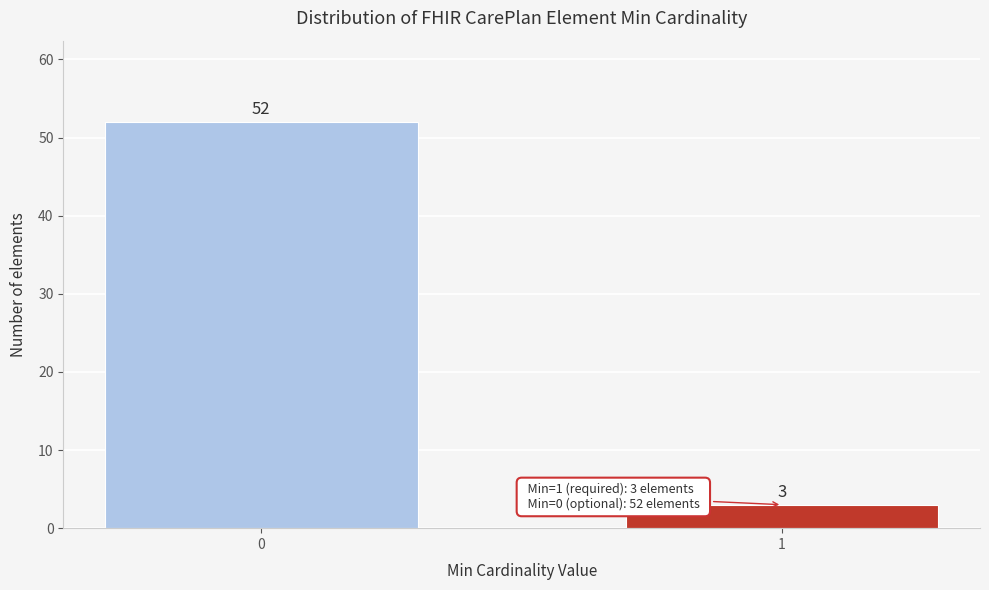

Reading left to right, transcribe all the data shown in this chart.

52	3